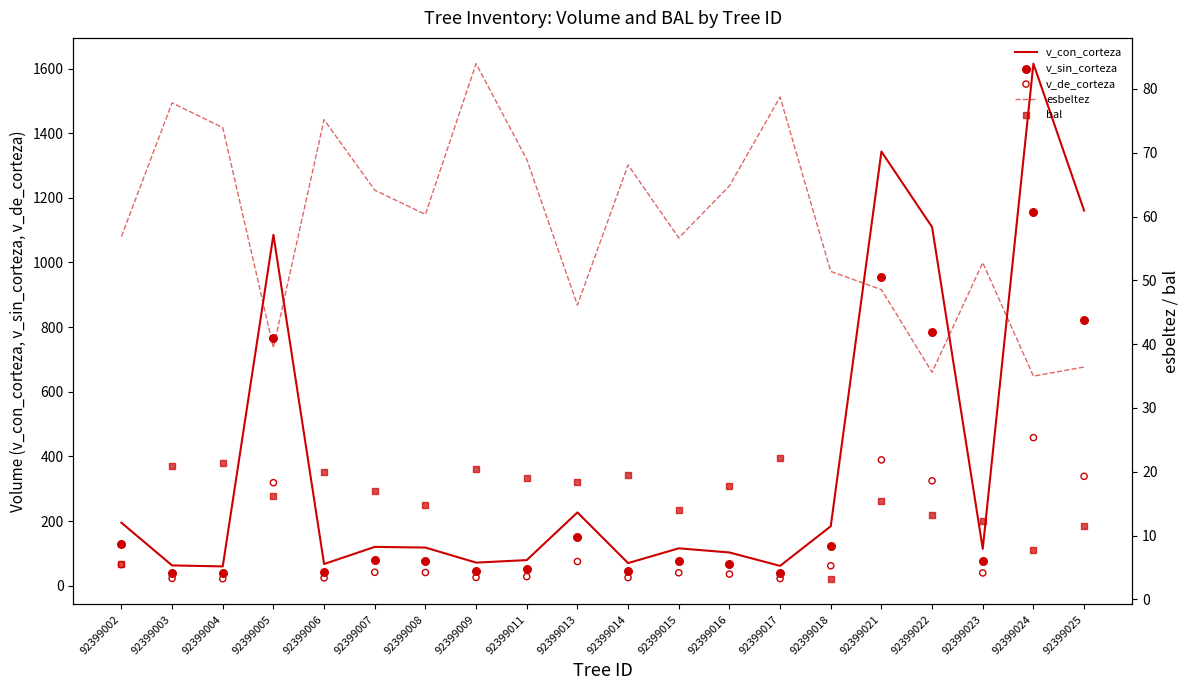

What are all the series names shown in the legend?

v_con_corteza, v_sin_corteza, v_de_corteza, esbeltez, bal